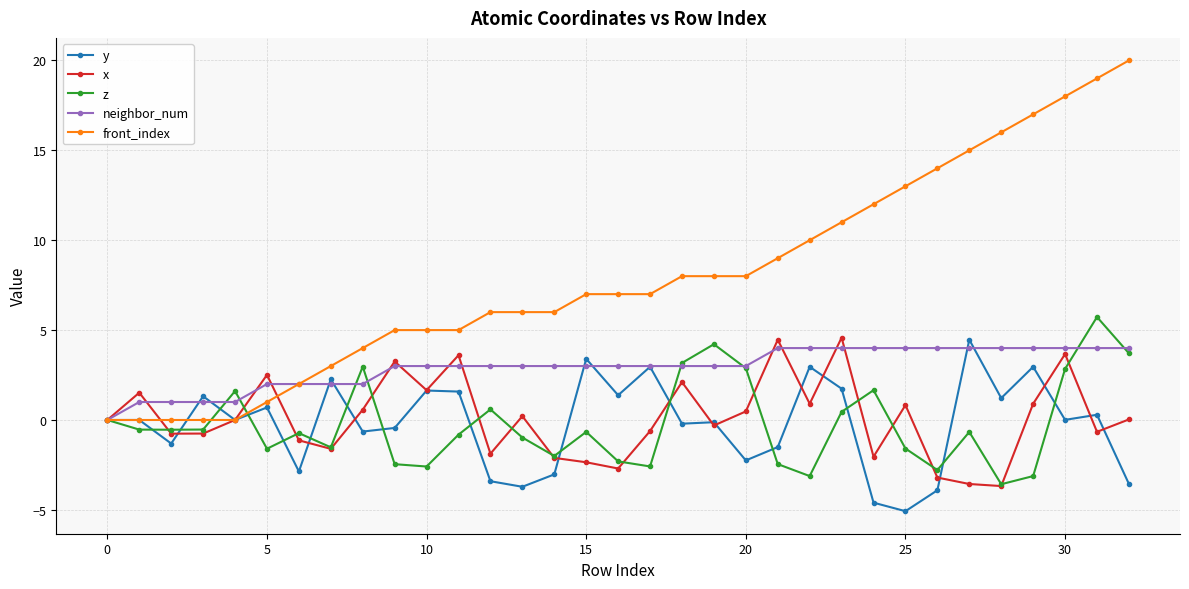

Which series has the largest total across all categories?

front_index